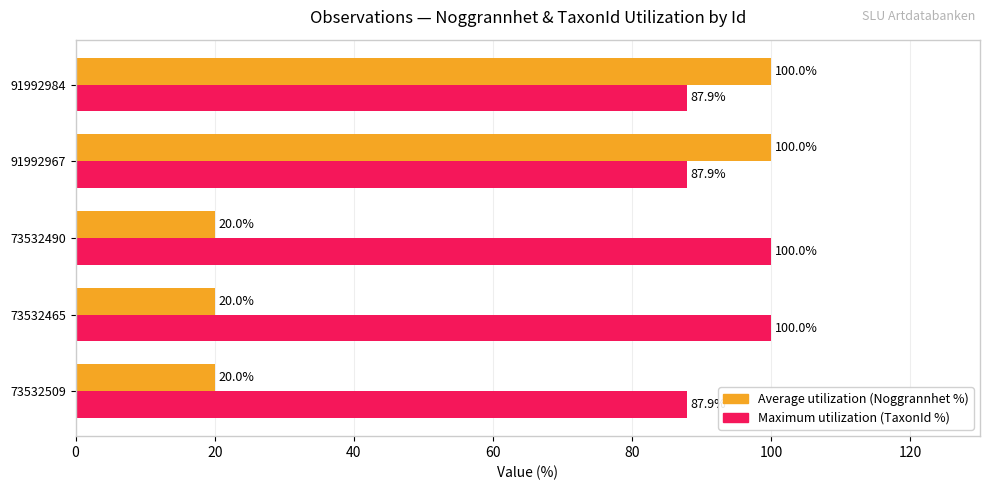

What is the sum of all Maximum utilization (TaxonId %) values?

463.7